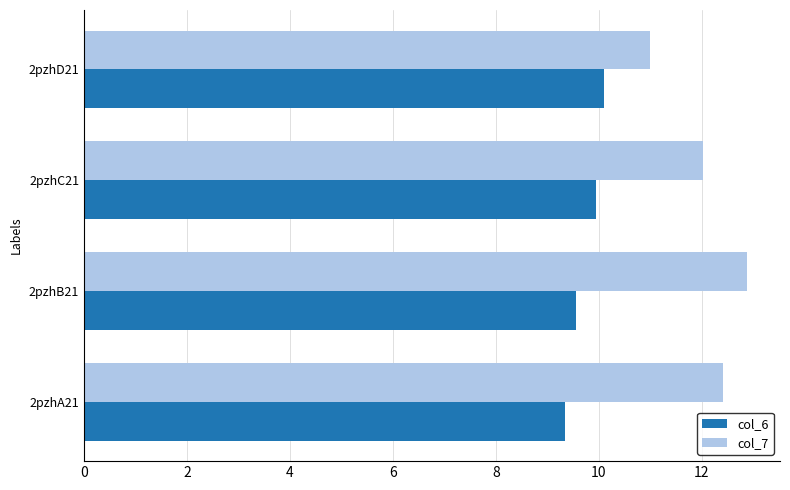

The col_7 series shows 5.2 at 2pzhA21. True or false?

False